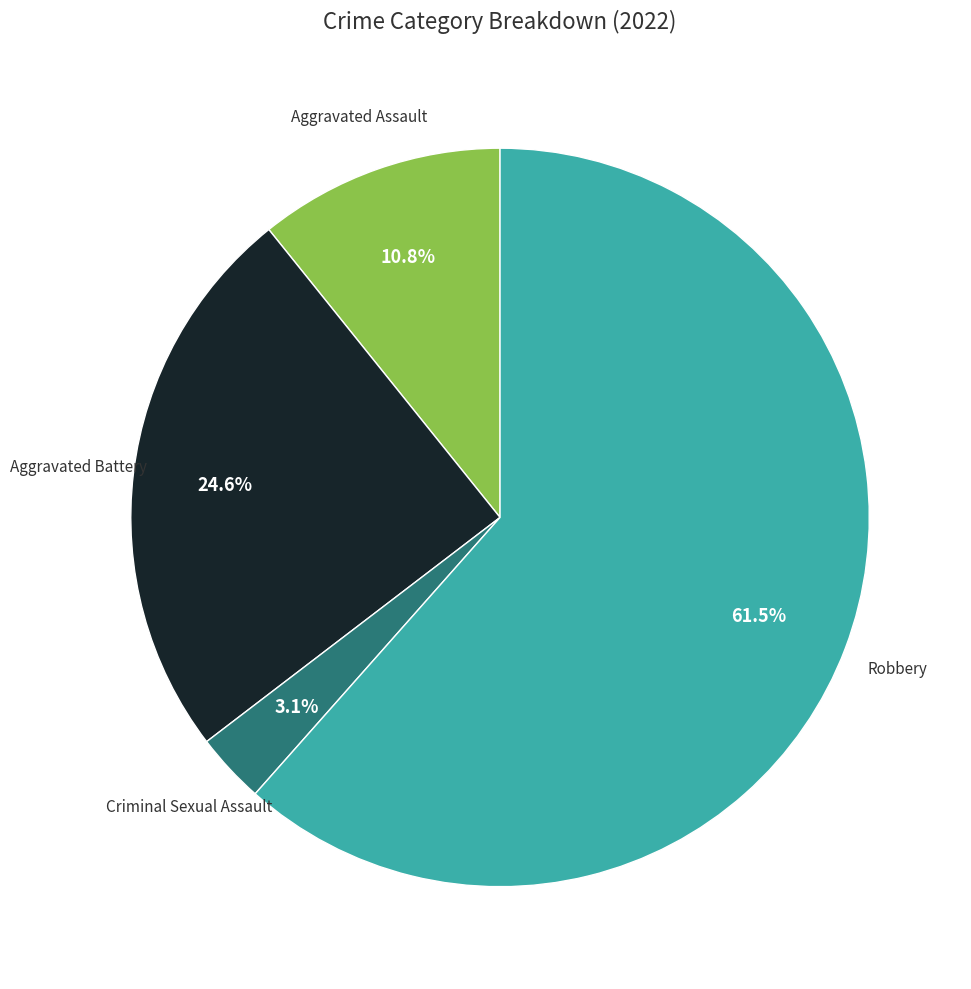

Is there any slice that represents more than half of the pie?

Yes